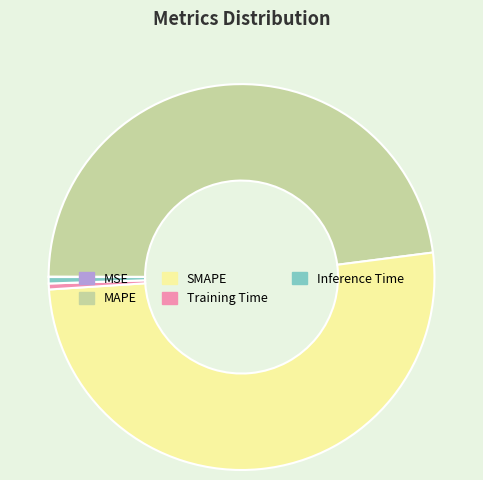

Combined, do Training Time and Inference Time account for over 50%?

No